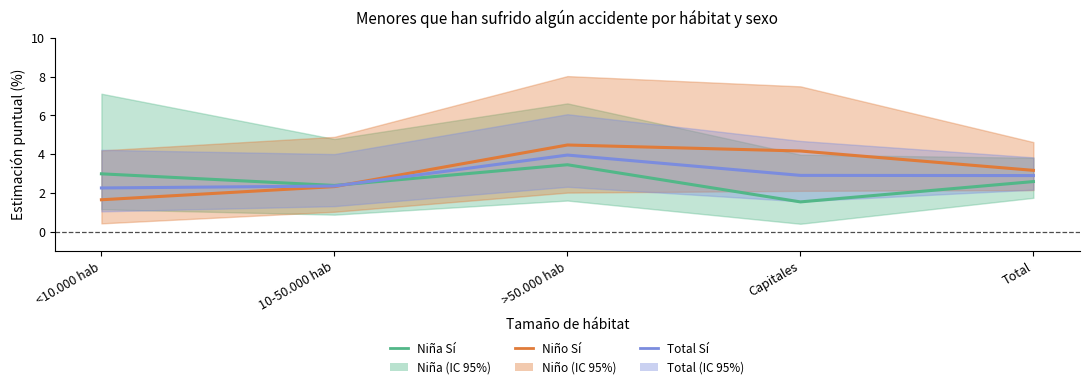

What is the value of the Niña Sí point at the 4th from the left?

1.5